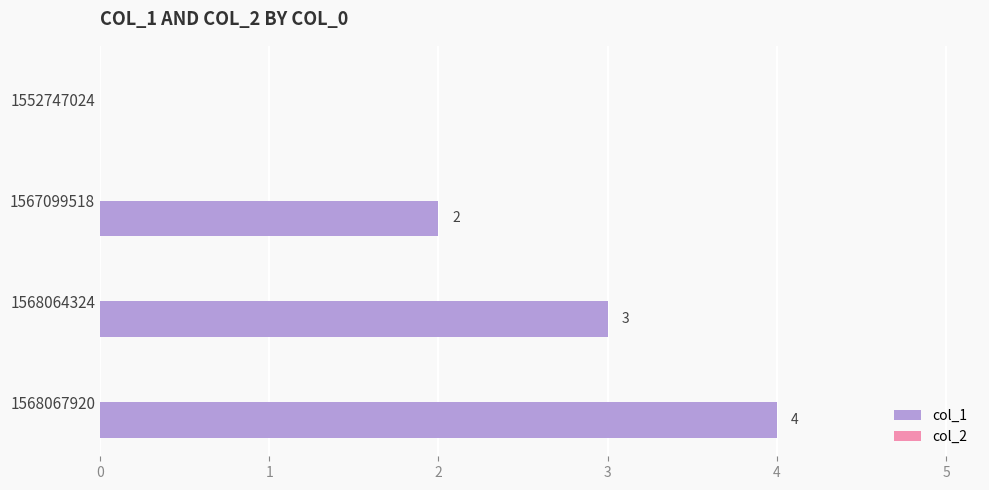

The value at 1568067920 is 4. True or false?

True